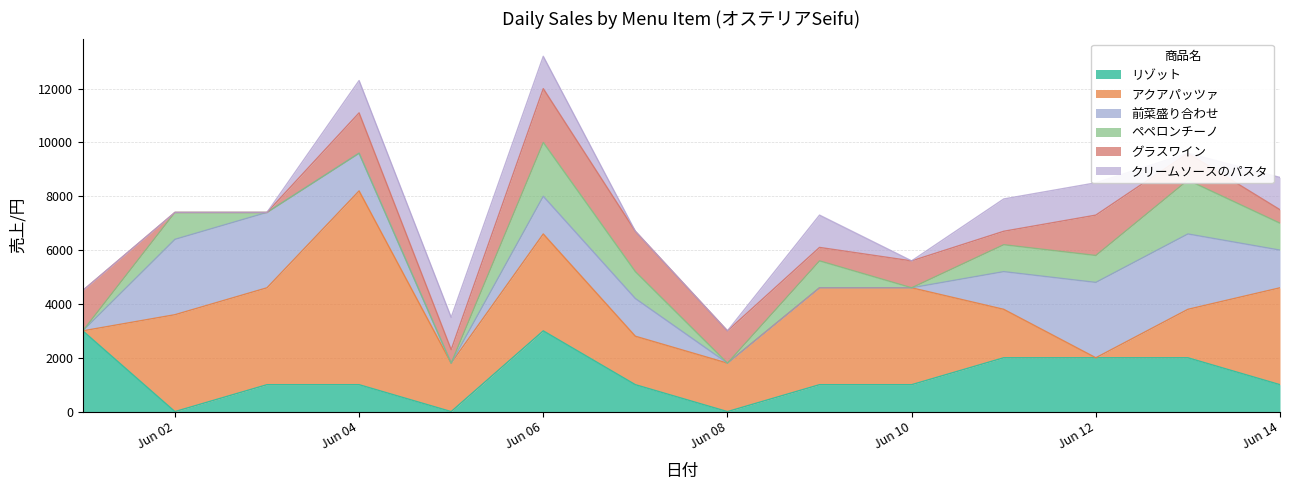

What are all the series names shown in the legend?

リゾット, アクアパッツァ, 前菜盛り合わせ, ペペロンチーノ, グラスワイン, クリームソースのパスタ